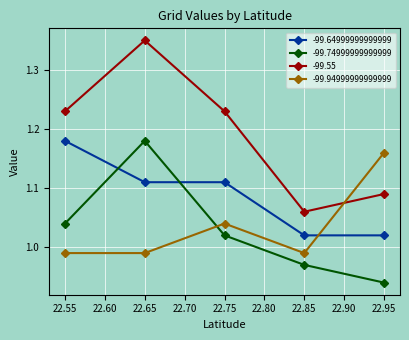

Which series has the largest range (max minus min)?

-99.55